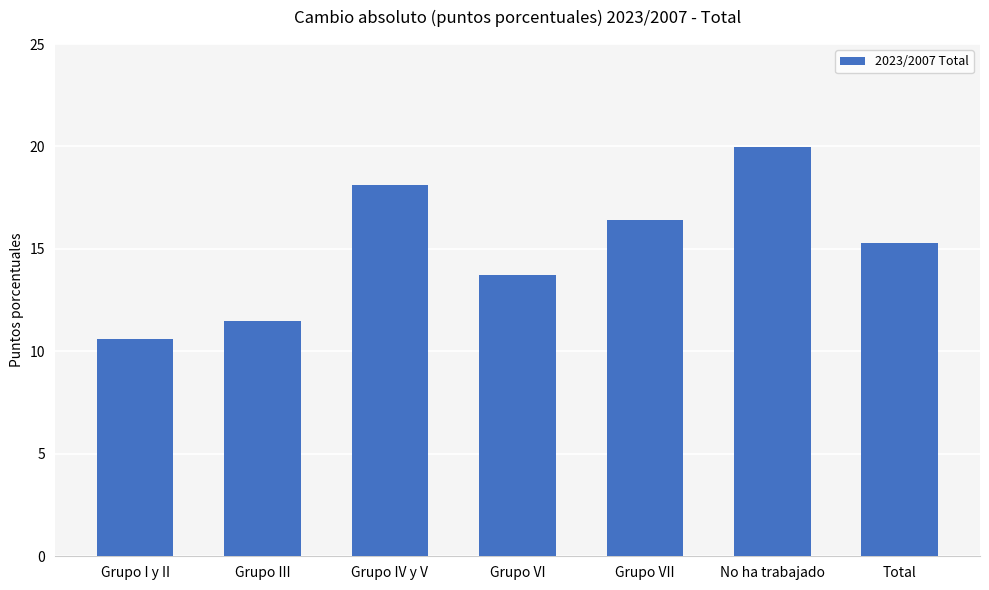

Reading left to right, list all the values displayed in this chart.

10.6	11.5	18.1	13.7	16.4	20.0	15.3